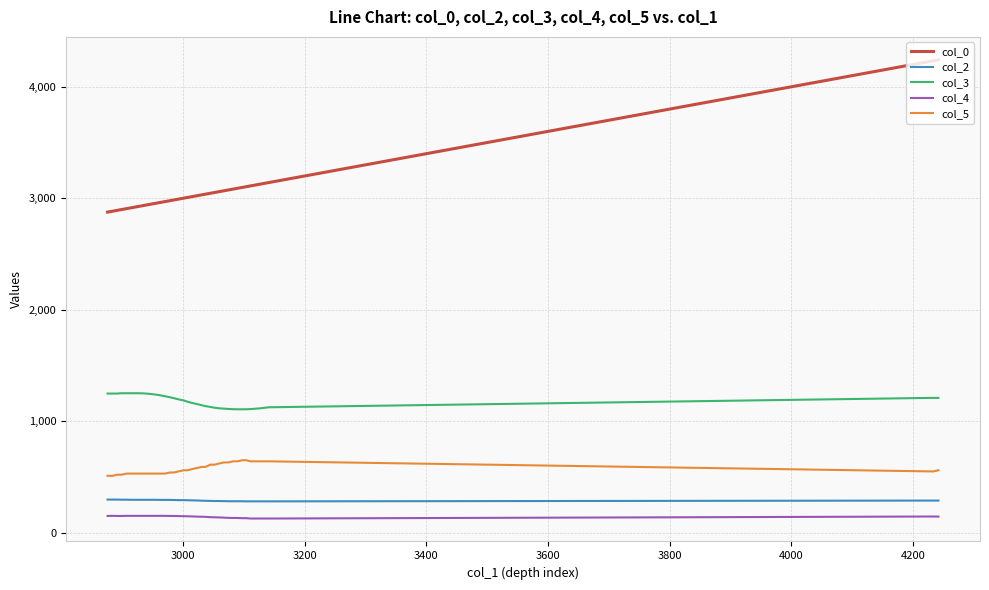

What is the maximum value for col_3?

1251.0